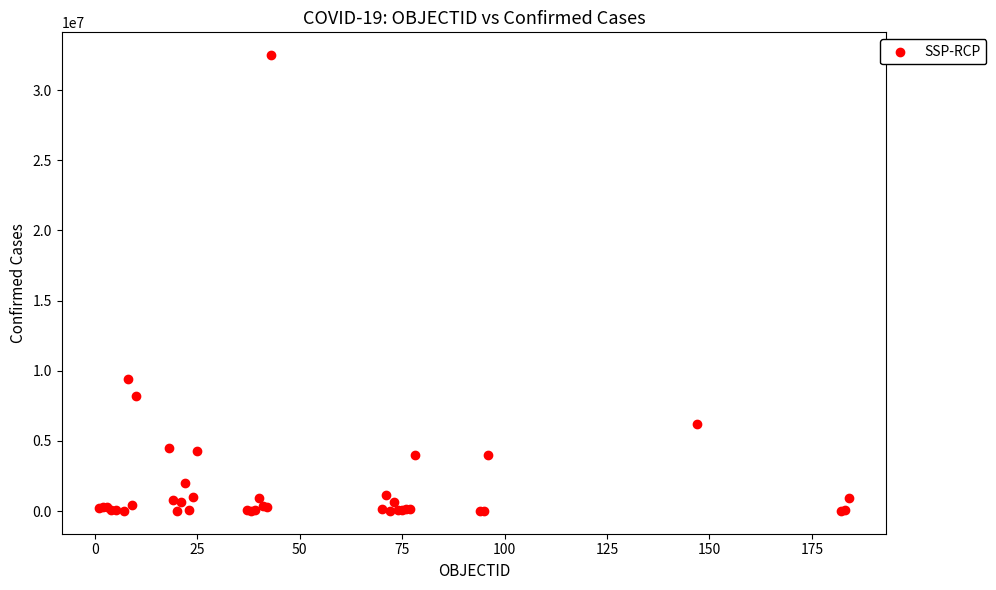

What Y value in the scatter plot is closest to 16248923?

9394326